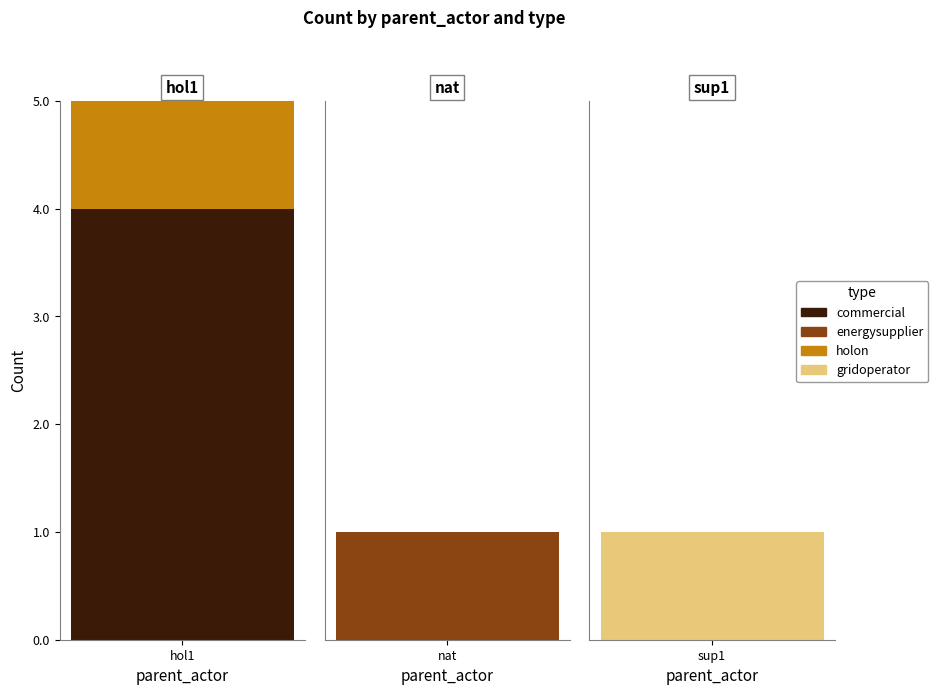

Reading left to right, what are all the values shown in this chart?

commercial: 4	0	0
energysupplier: 0	1	0
holon: 1	0	0
gridoperator: 0	0	1